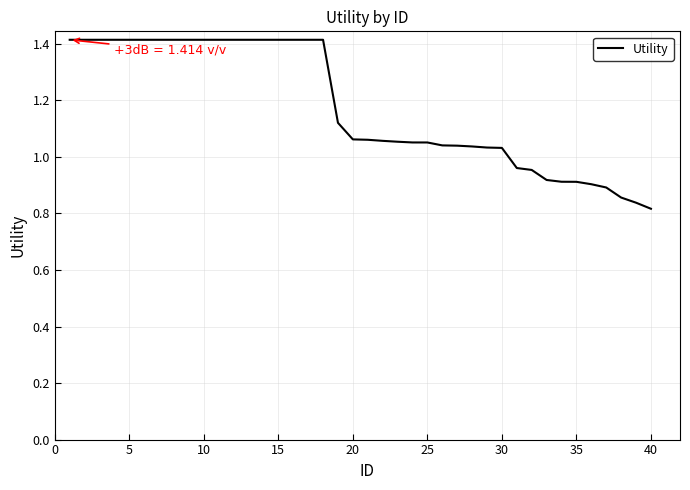

What is the difference between the second highest and second lowest values?

0.6